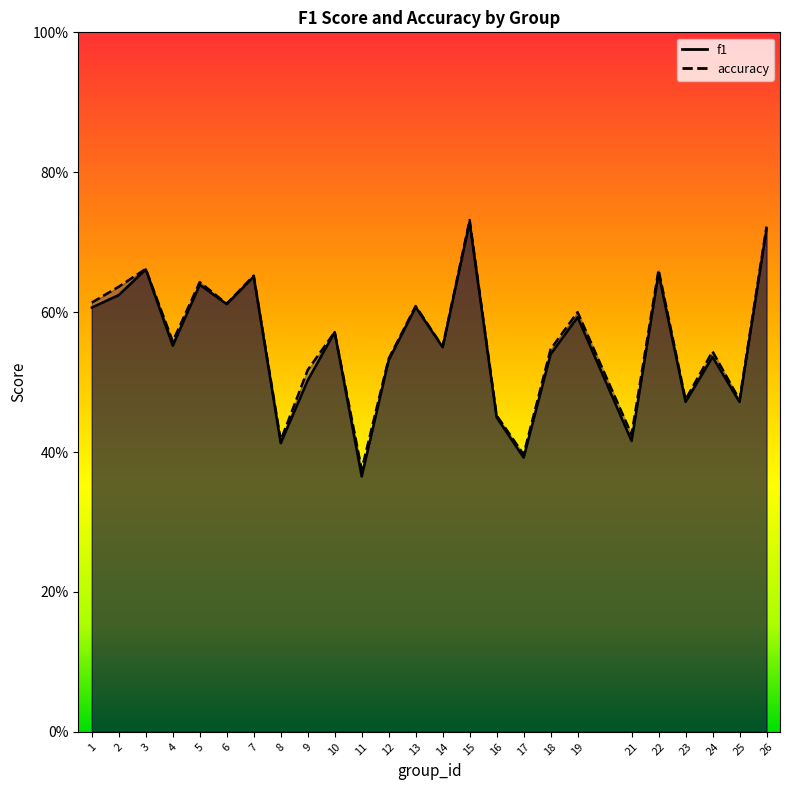

What is the value of the accuracy point at the 19th from the left?

0.6